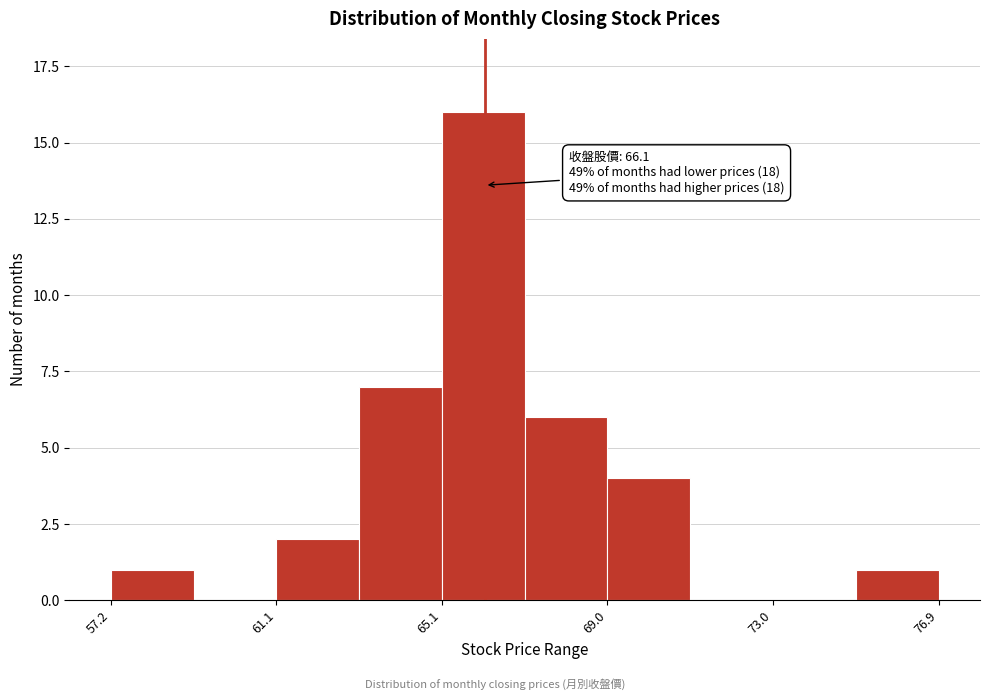

Read against the x-axis, roughly where is the centre of the tallest bar?

66.0